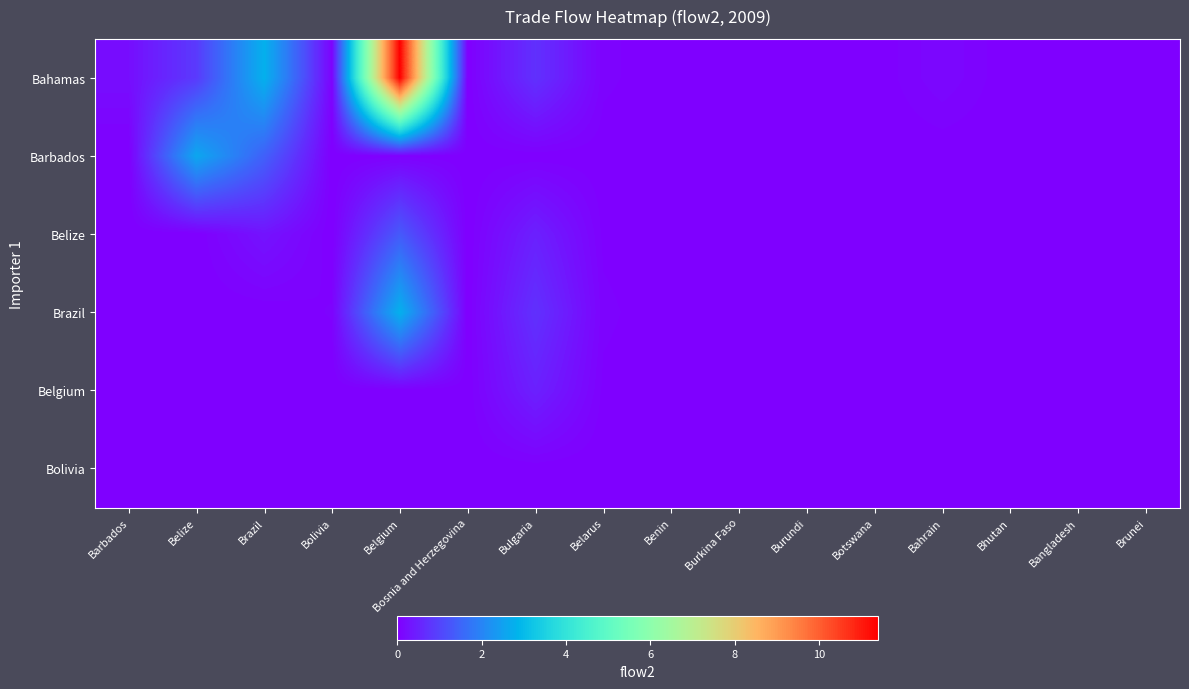

What is the total value across all series at Bulgaria?

2.4